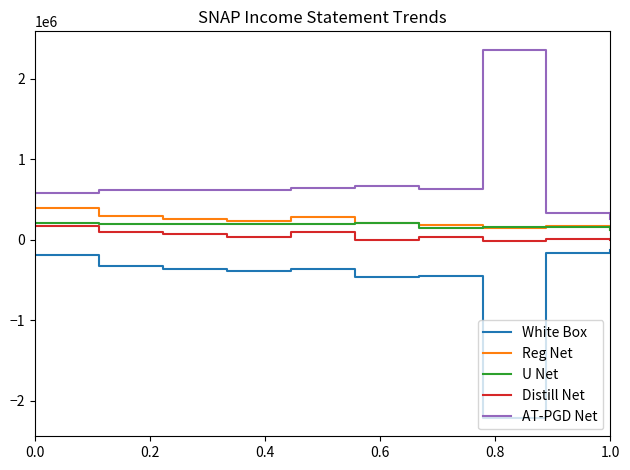

What is the smallest value displayed?

-2213800